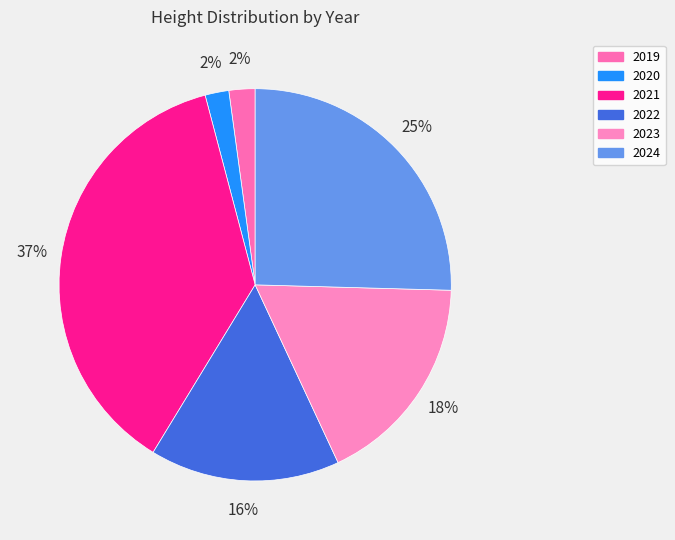

Count the number of slices in the pie.

6